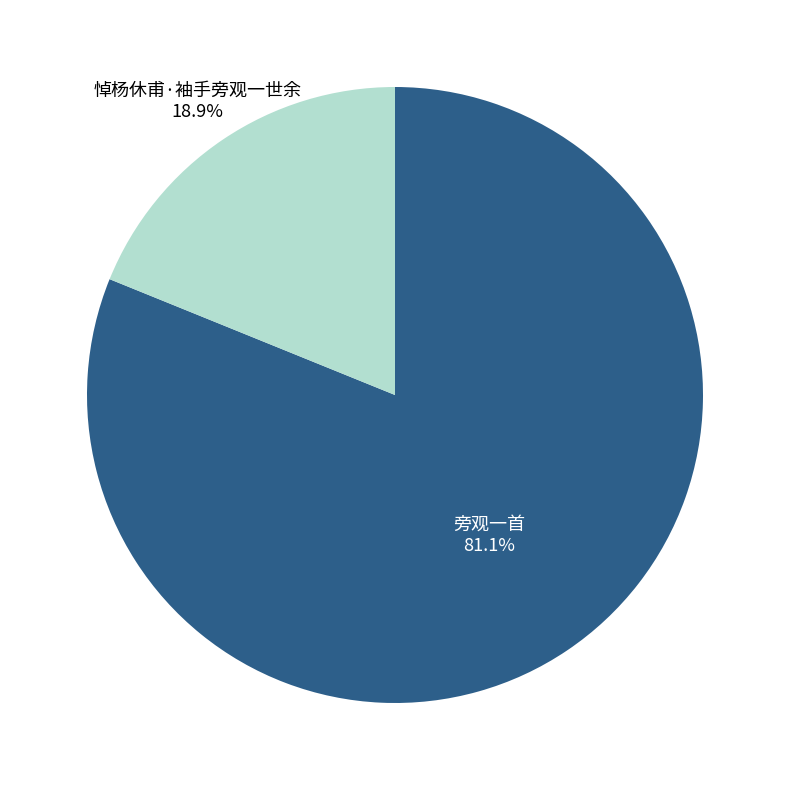

Count the number of slices in the pie.

2